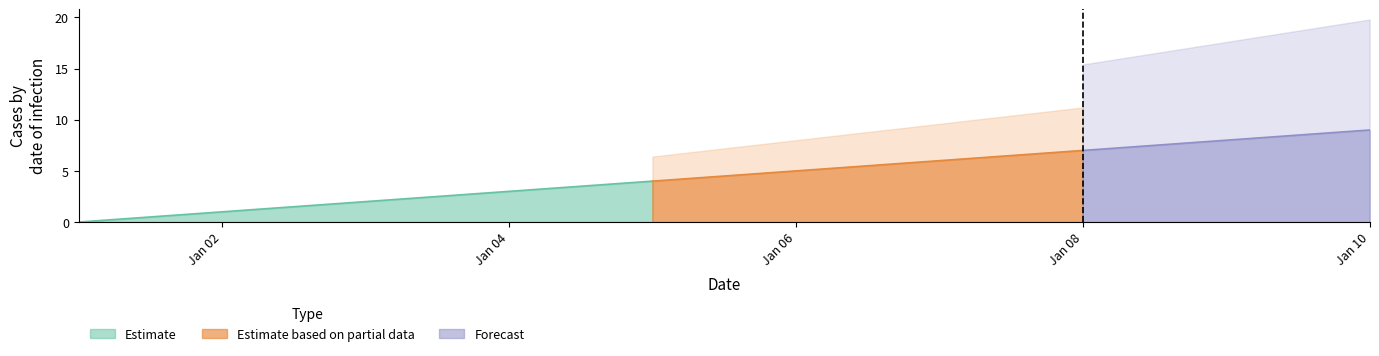

True or false: the data has more than 0 interior local peaks.

False